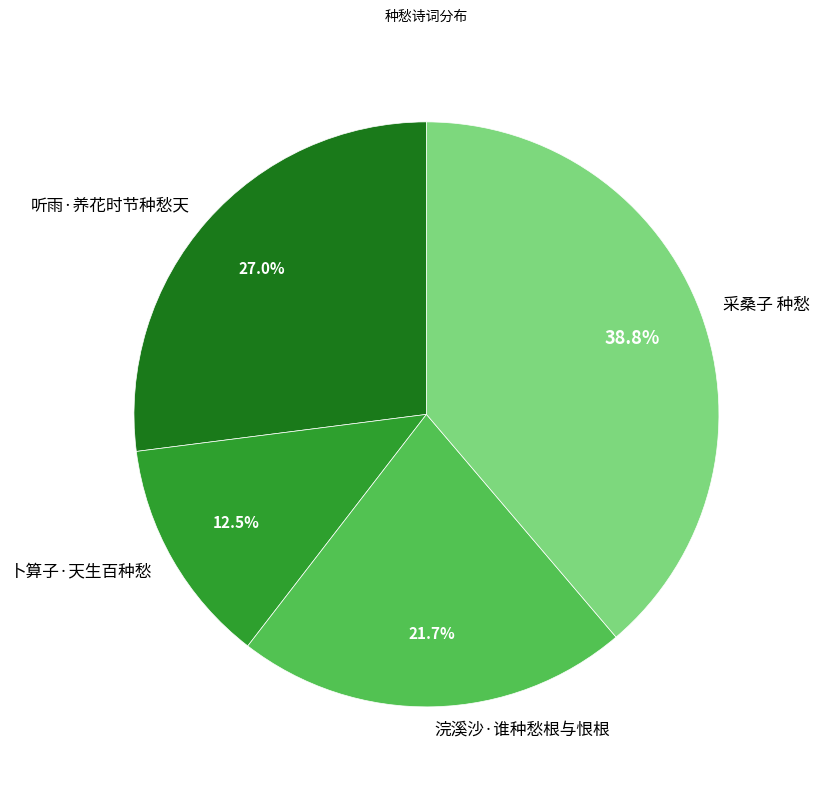

Combined, what portion of the pie is 浣溪沙·谁种愁根与恨根 and 卜算子·天生百种愁?

34.2%